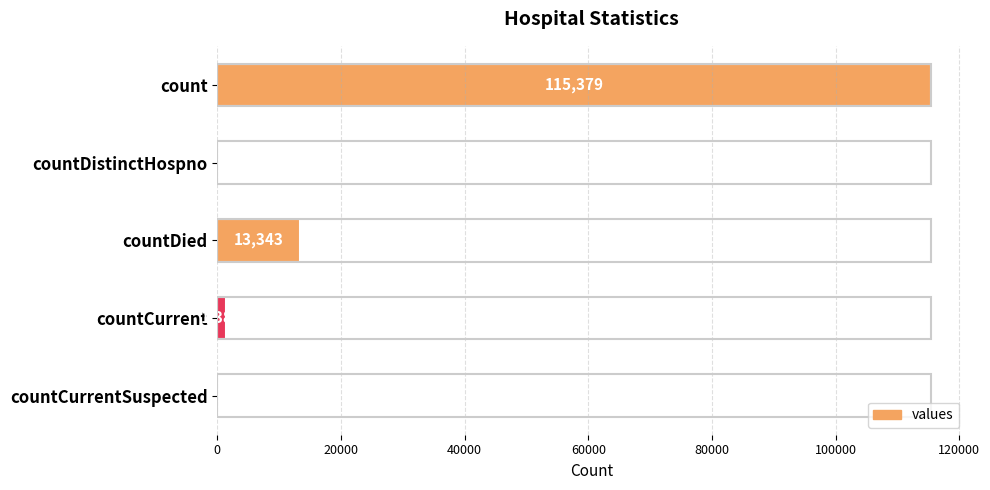

What is the maximum value shown in the chart?

115379